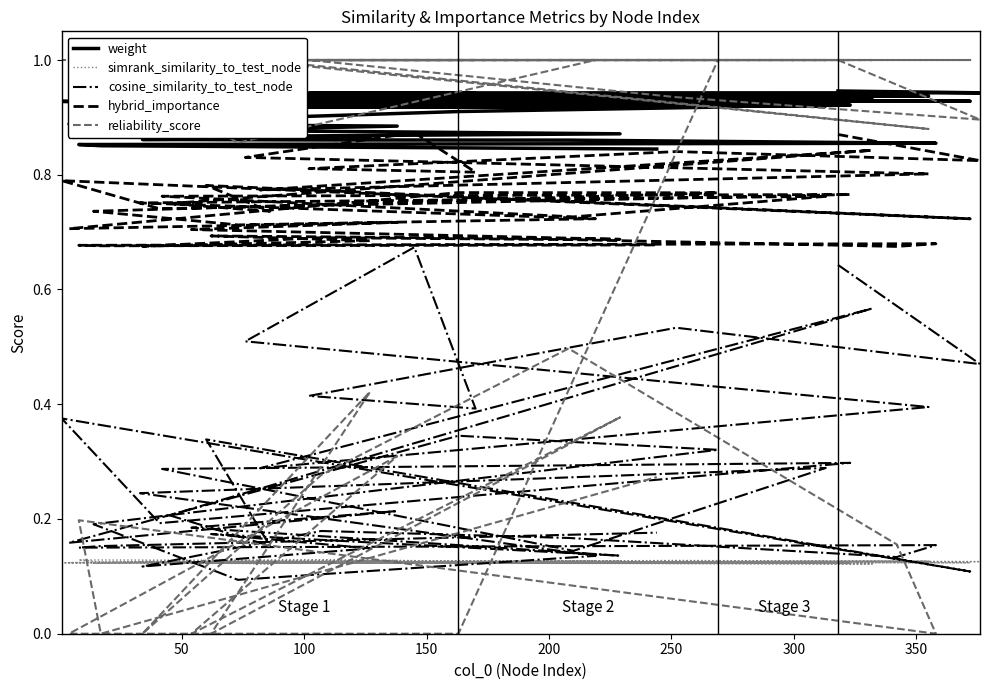

At which category does simrank_similarity_to_test_node reach its first local peak?

100